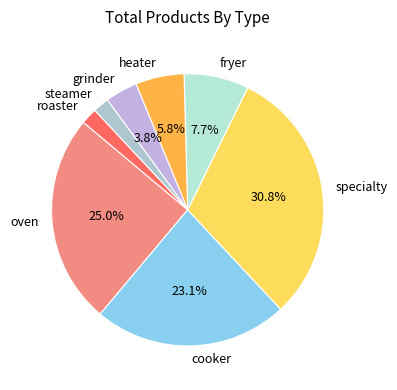

Does any single category account for the majority?

No